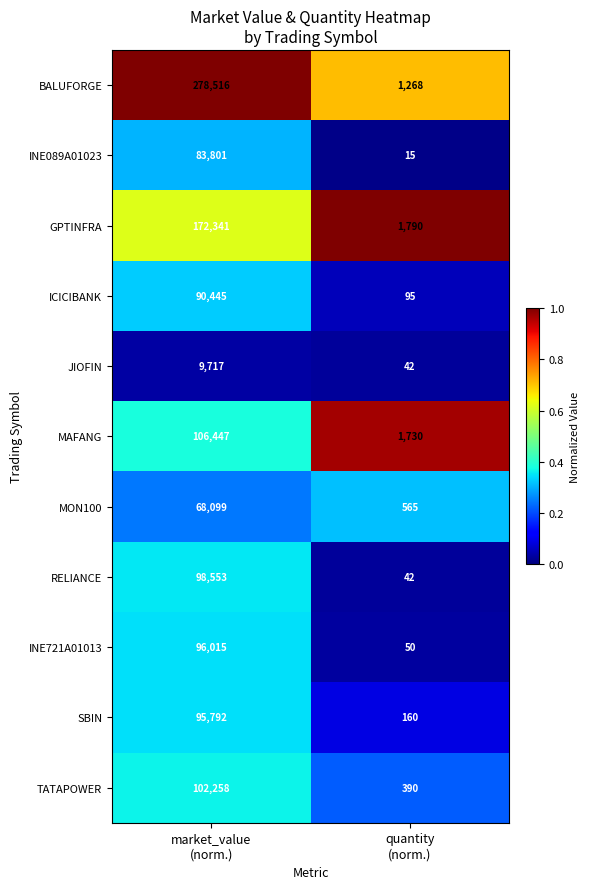

Reading left to right, list all the values displayed in this chart.

BALUFORGE: 278516	1268
INE089A01023: 83801	15
GPTINFRA: 172341	1790
ICICIBANK: 90445	95
JIOFIN: 9717	42
MAFANG: 106447	1730
MON100: 68099	565
RELIANCE: 98553	42
INE721A01013: 96015	50
SBIN: 95792	160
TATAPOWER: 102258	390